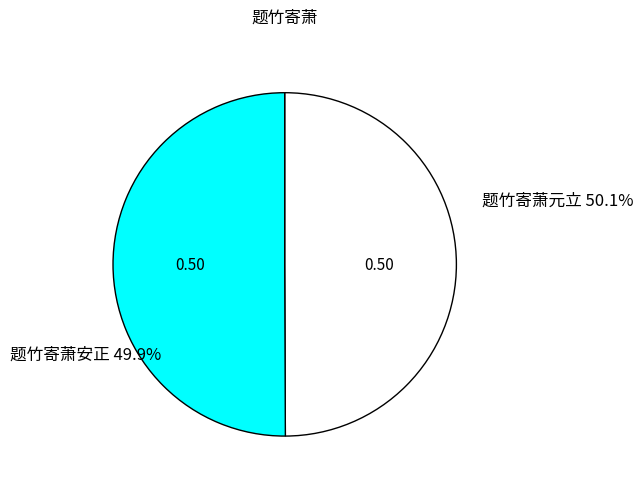

True or false: 题竹寄萧安正 accounts for 44% of the total.

False